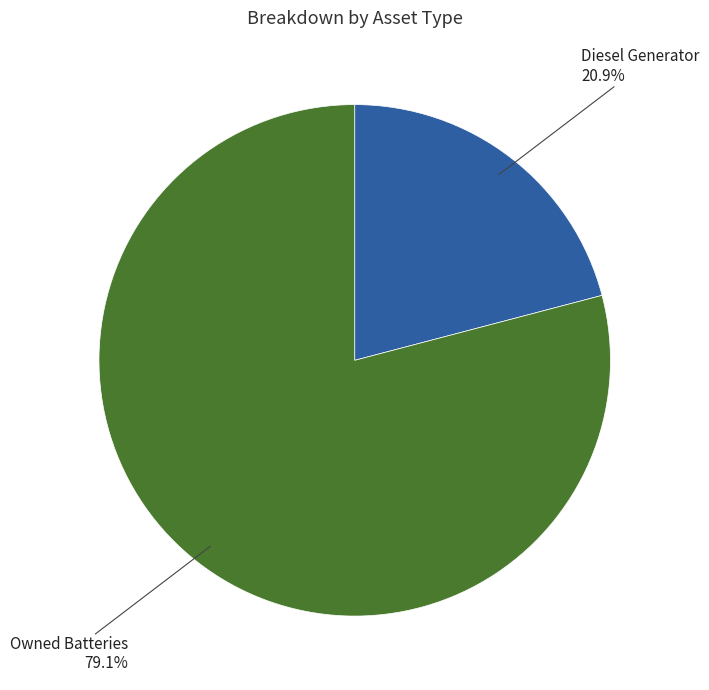

Which has a higher value, Diesel Generator or Owned Batteries?

Owned Batteries